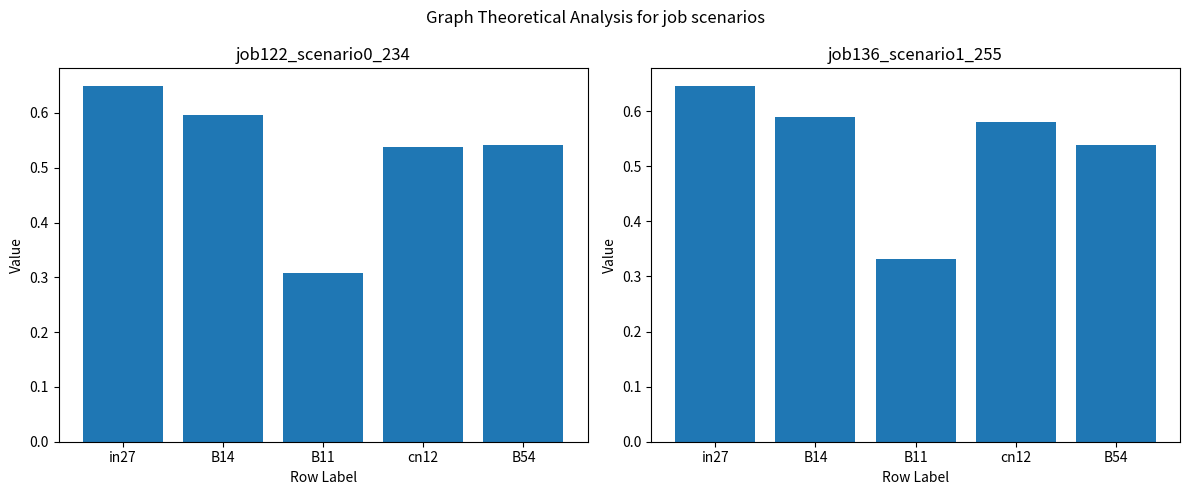

At which label is job122_scenario0_234 closest to 0?

B11